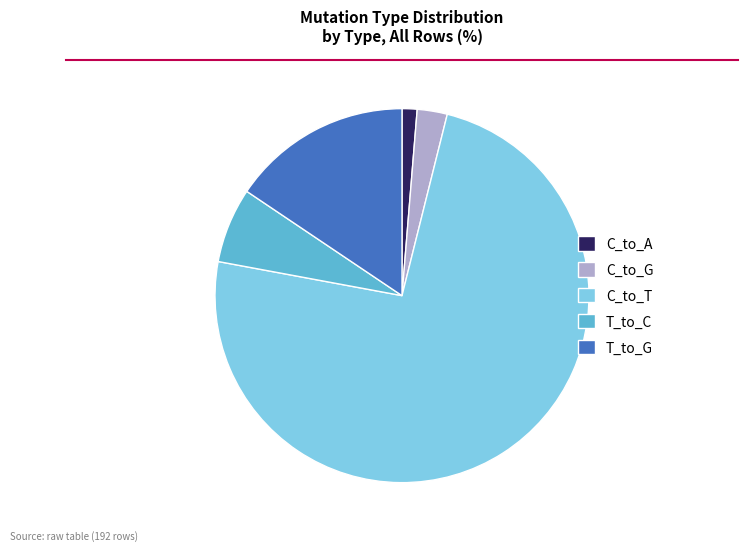

What is the largest slice in the pie chart?

C_to_T